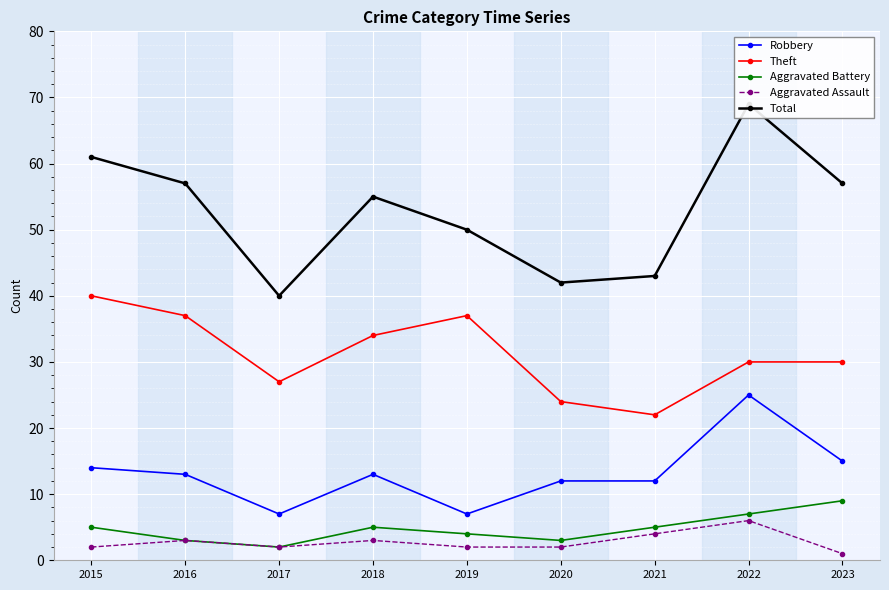

Is this an area chart (filled region under the line)?

No